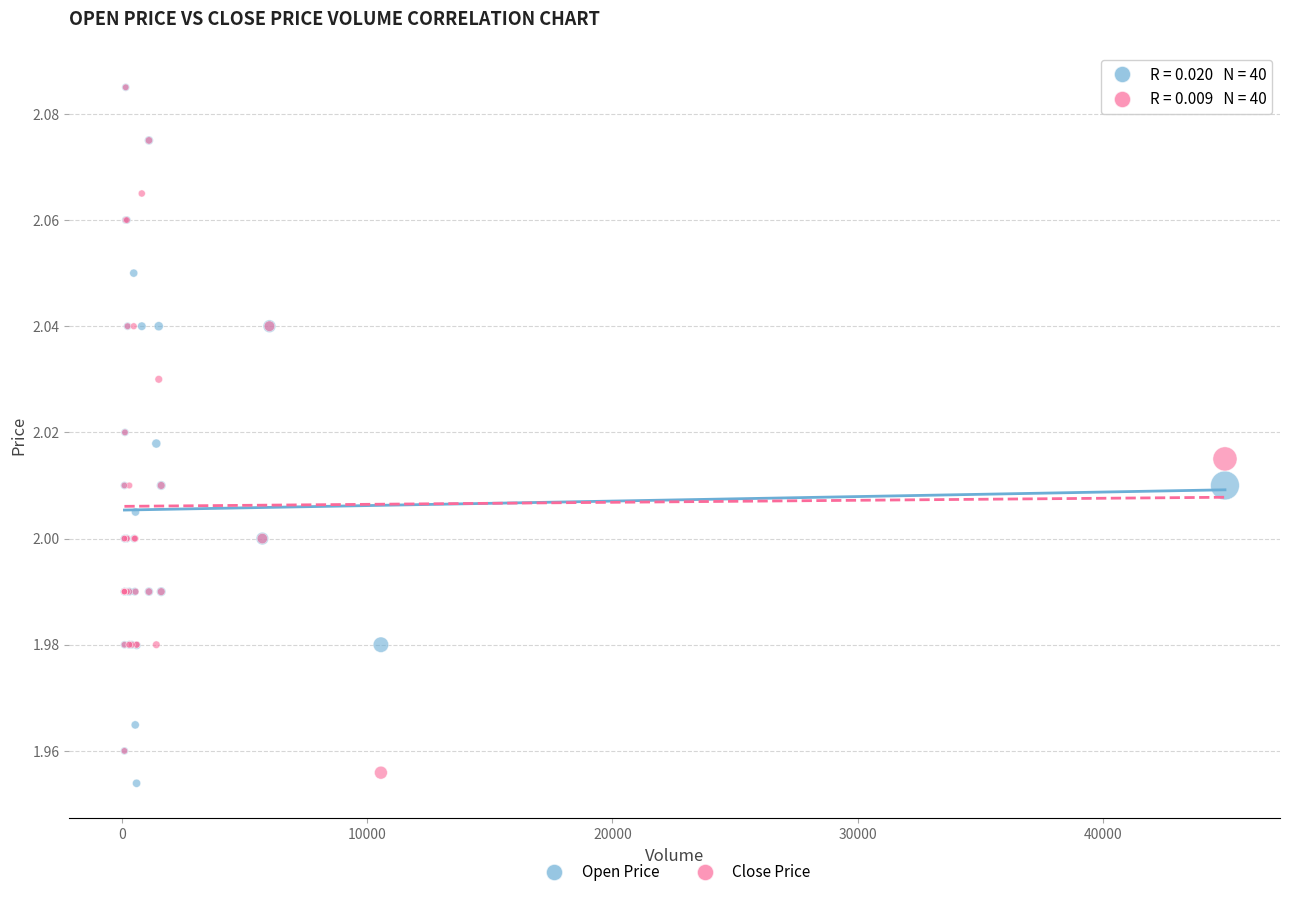

Which series reaches the minimum Y coordinate?

Open Price